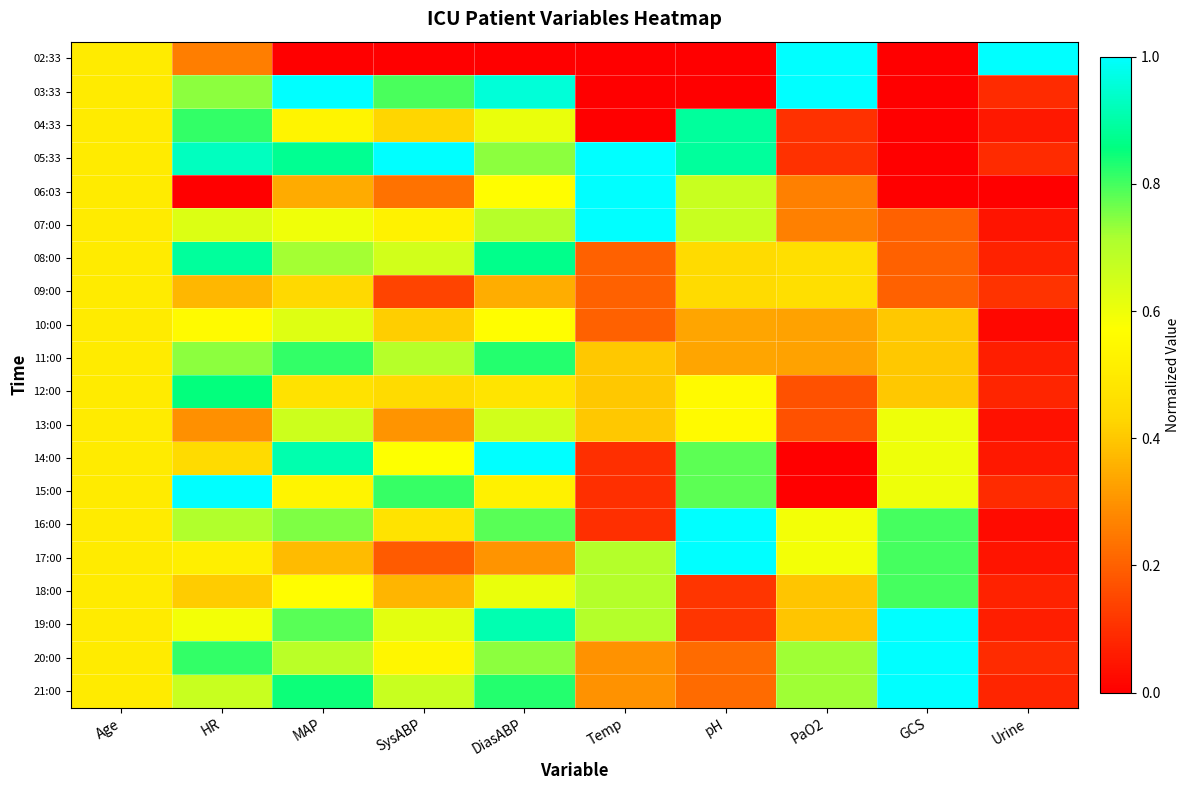

Reading left to right, transcribe all the data shown in this chart.

02:33: Age=0.5	HR=0.3	MAP=0.0	SysABP=0.0	DiasABP=0.0	Temp=0.0	pH=0.0	PaO2=1.0	GCS=0.0	Urine=1.0
03:33: Age=0.5	HR=0.7	MAP=1.0	SysABP=0.8	DiasABP=1.0	Temp=0.0	pH=0.0	PaO2=1.0	GCS=0.0	Urine=0.1
04:33: Age=0.5	HR=0.8	MAP=0.5	SysABP=0.4	DiasABP=0.6	Temp=0.0	pH=0.9	PaO2=0.1	GCS=0.0	Urine=0.1
05:33: Age=0.5	HR=0.9	MAP=0.9	SysABP=1.0	DiasABP=0.7	Temp=1.0	pH=0.9	PaO2=0.1	GCS=0.0	Urine=0.1
06:03: Age=0.5	HR=0.0	MAP=0.3	SysABP=0.2	DiasABP=0.6	Temp=1.0	pH=0.7	PaO2=0.3	GCS=0.0	Urine=0.0
07:00: Age=0.5	HR=0.6	MAP=0.6	SysABP=0.5	DiasABP=0.7	Temp=1.0	pH=0.7	PaO2=0.3	GCS=0.2	Urine=0.0
08:00: Age=0.5	HR=0.9	MAP=0.7	SysABP=0.7	DiasABP=0.9	Temp=0.2	pH=0.4	PaO2=0.5	GCS=0.2	Urine=0.1
09:00: Age=0.5	HR=0.4	MAP=0.4	SysABP=0.1	DiasABP=0.3	Temp=0.2	pH=0.4	PaO2=0.5	GCS=0.2	Urine=0.1
10:00: Age=0.5	HR=0.6	MAP=0.6	SysABP=0.4	DiasABP=0.6	Temp=0.2	pH=0.3	PaO2=0.3	GCS=0.4	Urine=0.0
11:00: Age=0.5	HR=0.7	MAP=0.8	SysABP=0.7	DiasABP=0.8	Temp=0.4	pH=0.3	PaO2=0.3	GCS=0.4	Urine=0.1
12:00: Age=0.5	HR=0.9	MAP=0.5	SysABP=0.4	DiasABP=0.5	Temp=0.4	pH=0.6	PaO2=0.2	GCS=0.4	Urine=0.1
13:00: Age=0.5	HR=0.3	MAP=0.7	SysABP=0.3	DiasABP=0.7	Temp=0.4	pH=0.6	PaO2=0.2	GCS=0.6	Urine=0.0
14:00: Age=0.5	HR=0.4	MAP=0.9	SysABP=0.6	DiasABP=1.0	Temp=0.1	pH=0.8	PaO2=0.0	GCS=0.6	Urine=0.1
15:00: Age=0.5	HR=1.0	MAP=0.5	SysABP=0.8	DiasABP=0.5	Temp=0.1	pH=0.8	PaO2=0.0	GCS=0.6	Urine=0.1
16:00: Age=0.5	HR=0.7	MAP=0.8	SysABP=0.5	DiasABP=0.8	Temp=0.1	pH=1.0	PaO2=0.6	GCS=0.8	Urine=0.0
17:00: Age=0.5	HR=0.5	MAP=0.4	SysABP=0.2	DiasABP=0.3	Temp=0.7	pH=1.0	PaO2=0.6	GCS=0.8	Urine=0.0
18:00: Age=0.5	HR=0.4	MAP=0.6	SysABP=0.4	DiasABP=0.6	Temp=0.7	pH=0.1	PaO2=0.4	GCS=0.8	Urine=0.1
19:00: Age=0.5	HR=0.6	MAP=0.8	SysABP=0.6	DiasABP=0.9	Temp=0.7	pH=0.1	PaO2=0.4	GCS=1.0	Urine=0.1
20:00: Age=0.5	HR=0.8	MAP=0.7	SysABP=0.5	DiasABP=0.7	Temp=0.3	pH=0.2	PaO2=0.7	GCS=1.0	Urine=0.1
21:00: Age=0.5	HR=0.7	MAP=0.8	SysABP=0.7	DiasABP=0.8	Temp=0.3	pH=0.2	PaO2=0.7	GCS=1.0	Urine=0.1